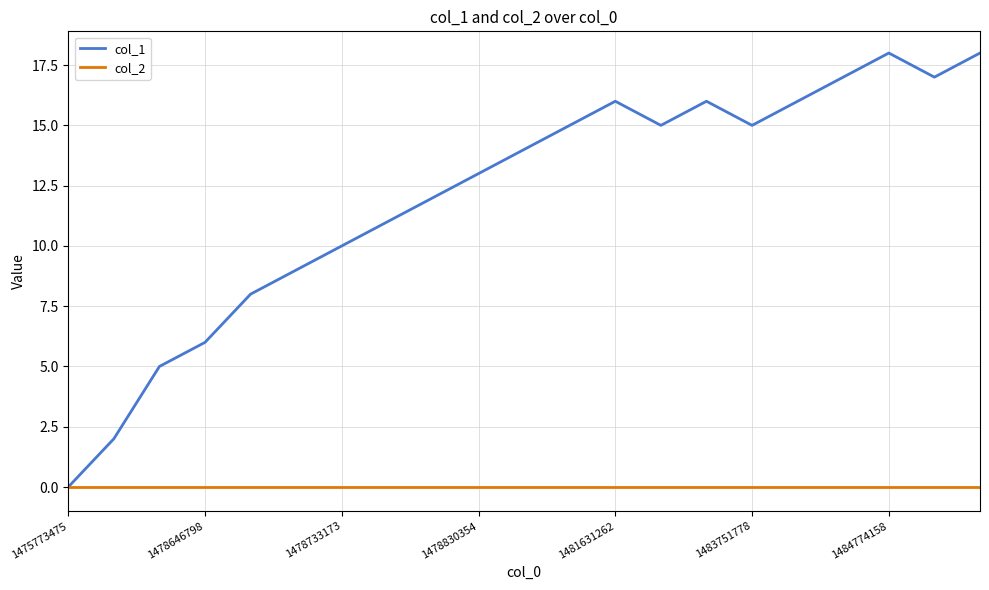

Which series has the widest spread of values?

col_1